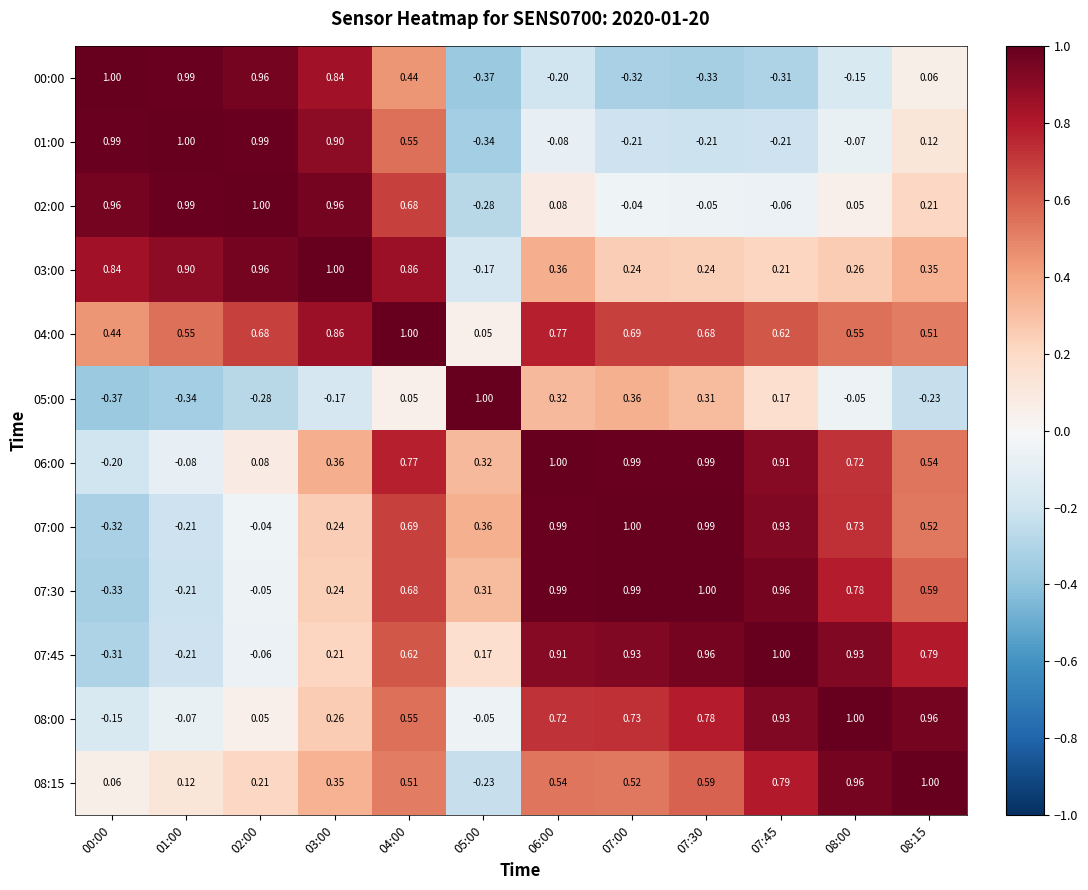

Is the value of 07:30 at 04:00 greater than the value of 07:45 at 08:00?

No